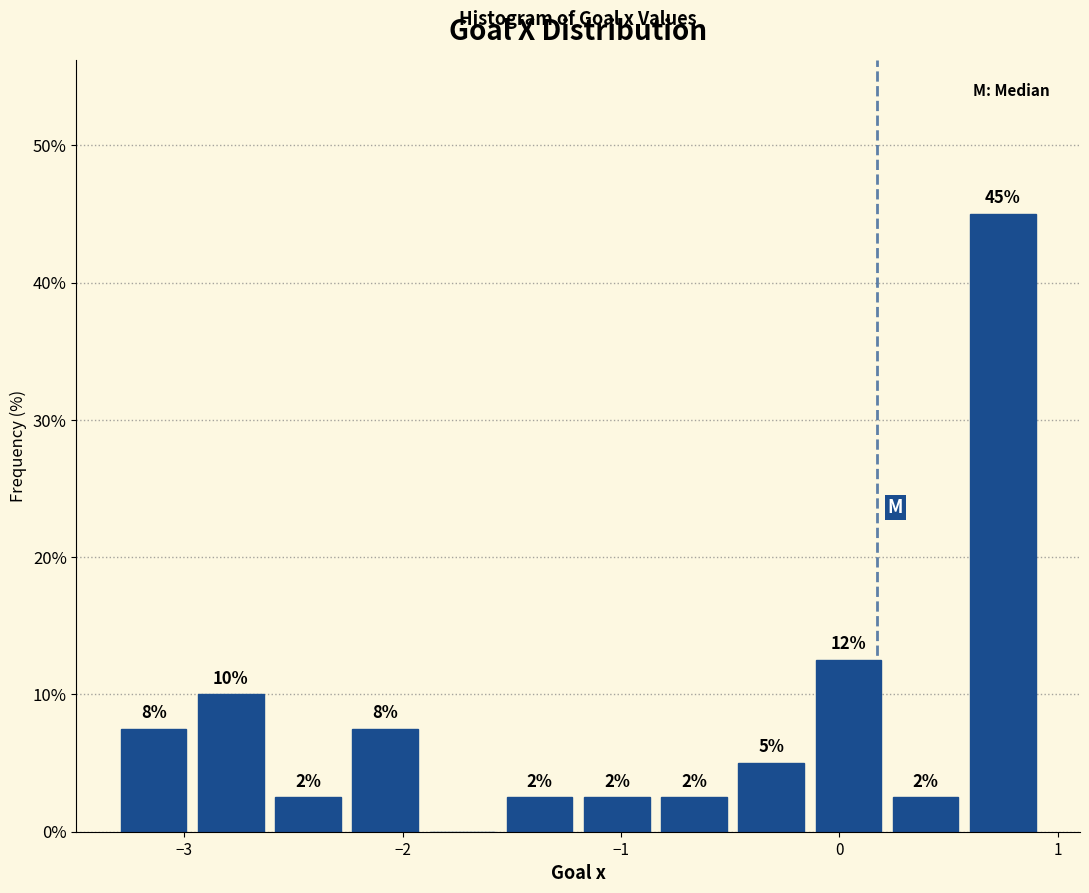

Around what value on the x-axis is the tallest bar? Give the approximate position of its centre, as read against the axis.

0.7